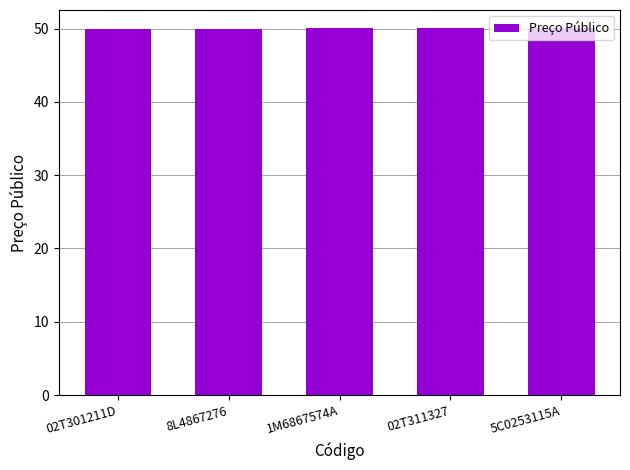

What is the greatest value displayed?

50.0